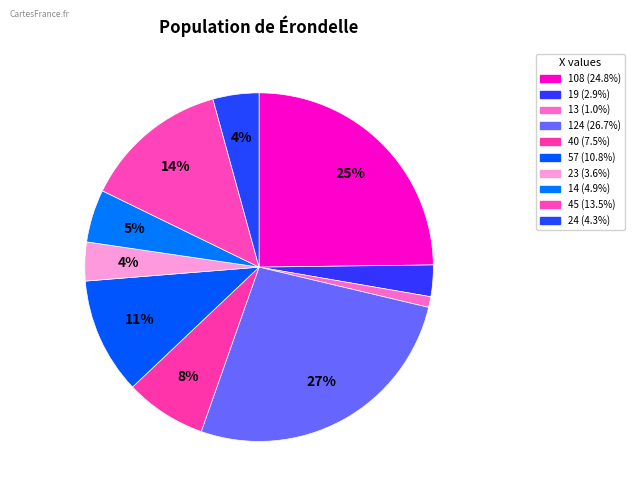

Is there a majority slice in this chart?

No